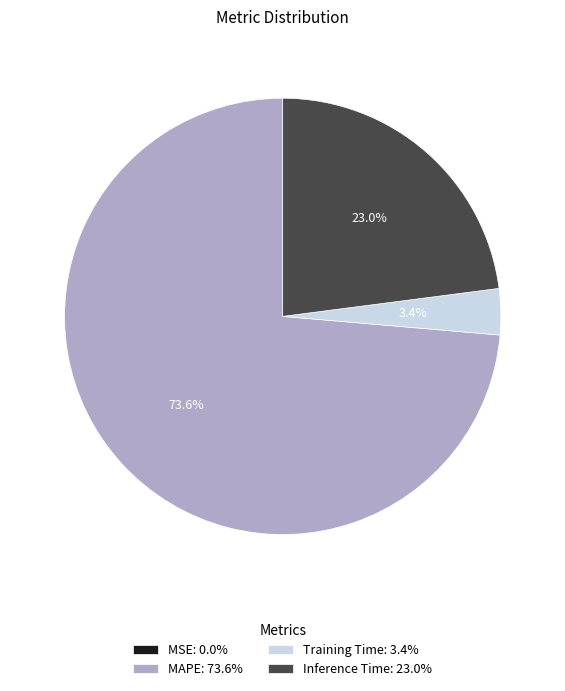

Which has a higher value, Training Time: 3.4% or MAPE: 73.6%?

MAPE: 73.6%